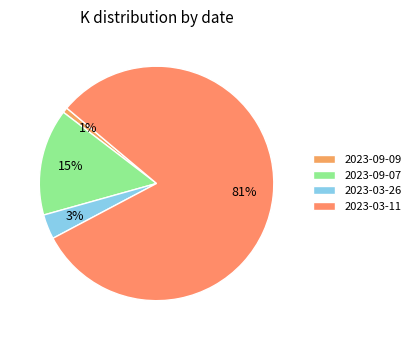

Which category accounts for the majority?

2023-03-11